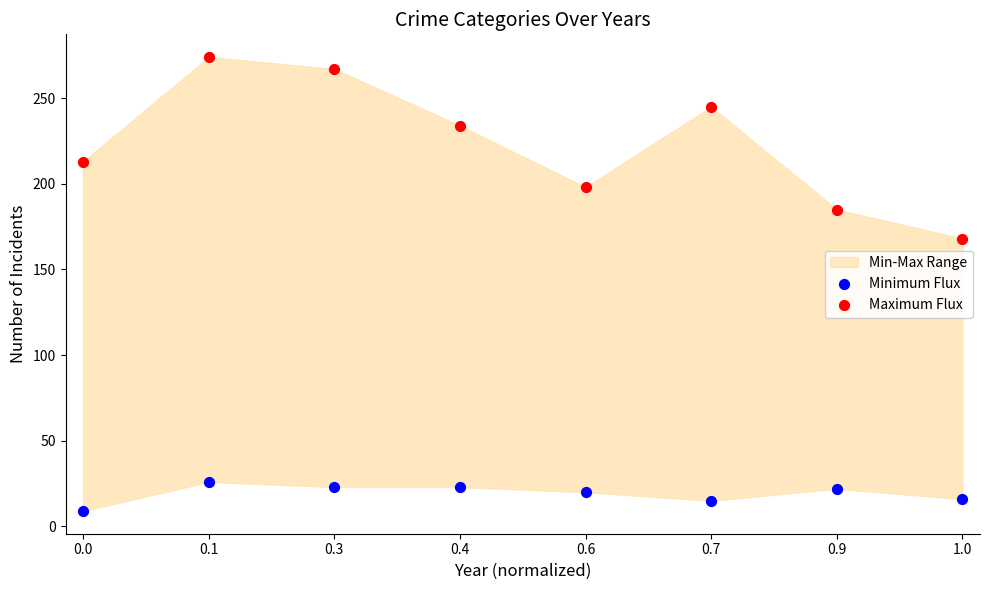

Which series has the widest spread of Y values?

Maximum Flux